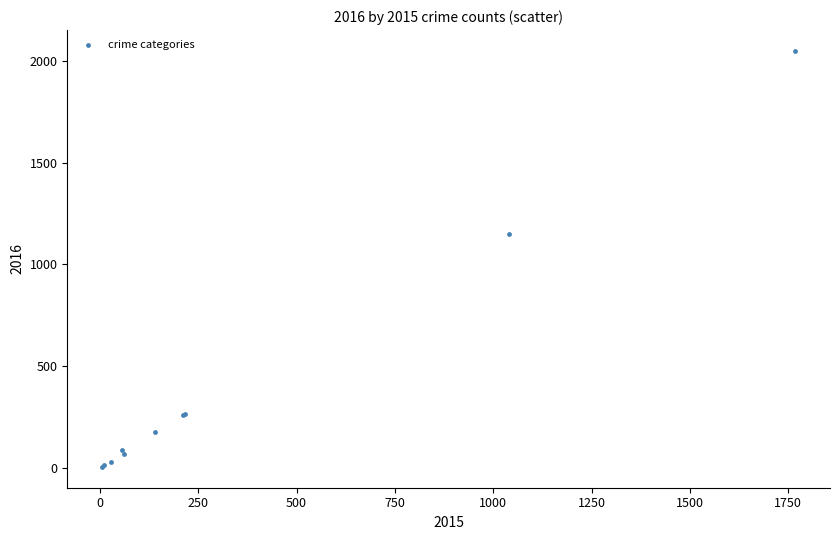

What Y value in the scatter plot is closest to 1027?

1151